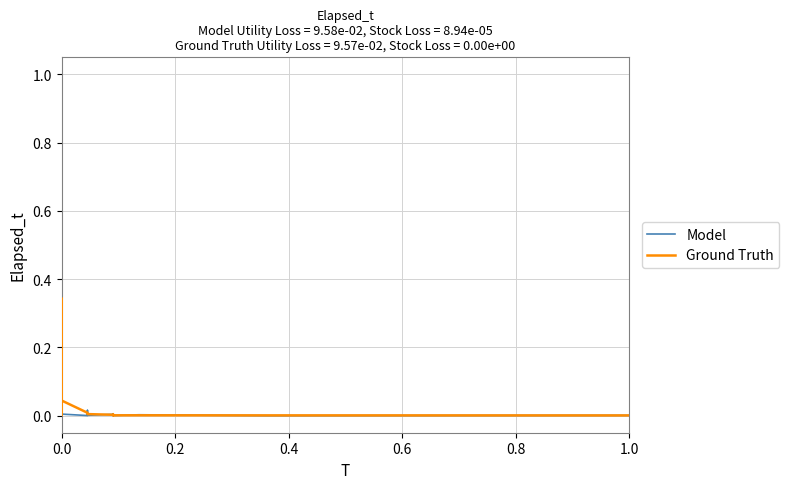

What are all the series names shown in the legend?

Model, Ground Truth